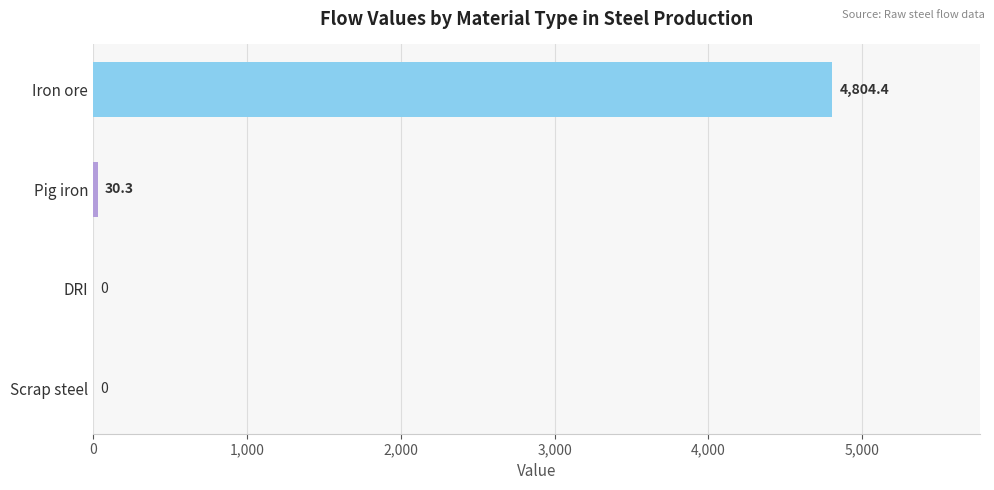

Which category has the highest value across all series?

Iron ore